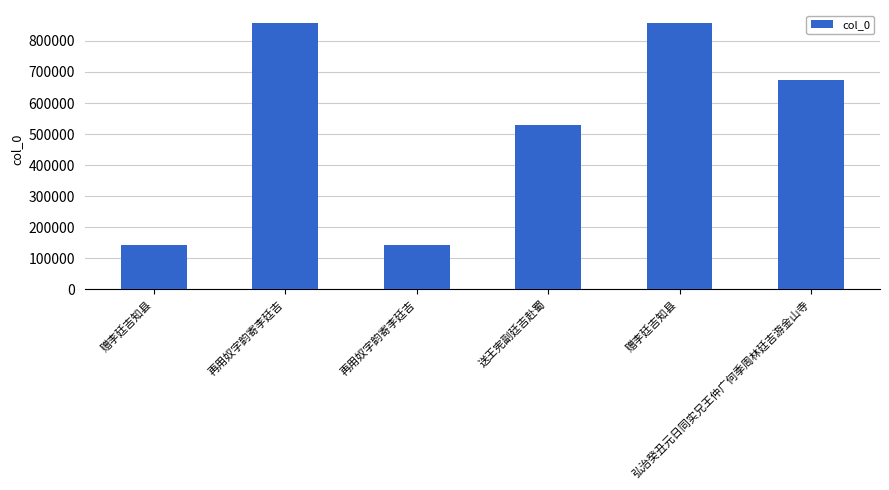

How many data points are less than 673928?

3